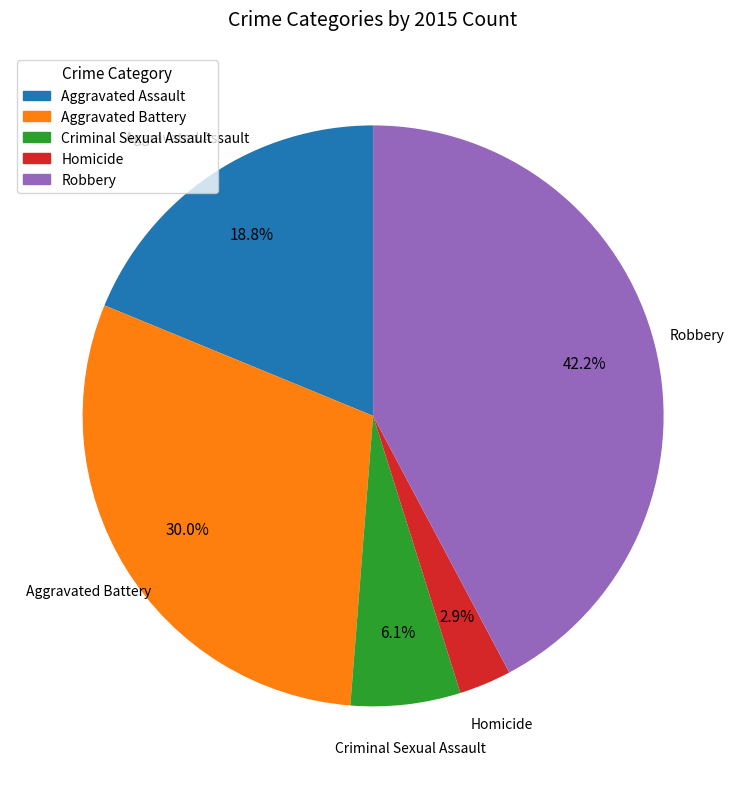

How many segments does this pie chart have?

5